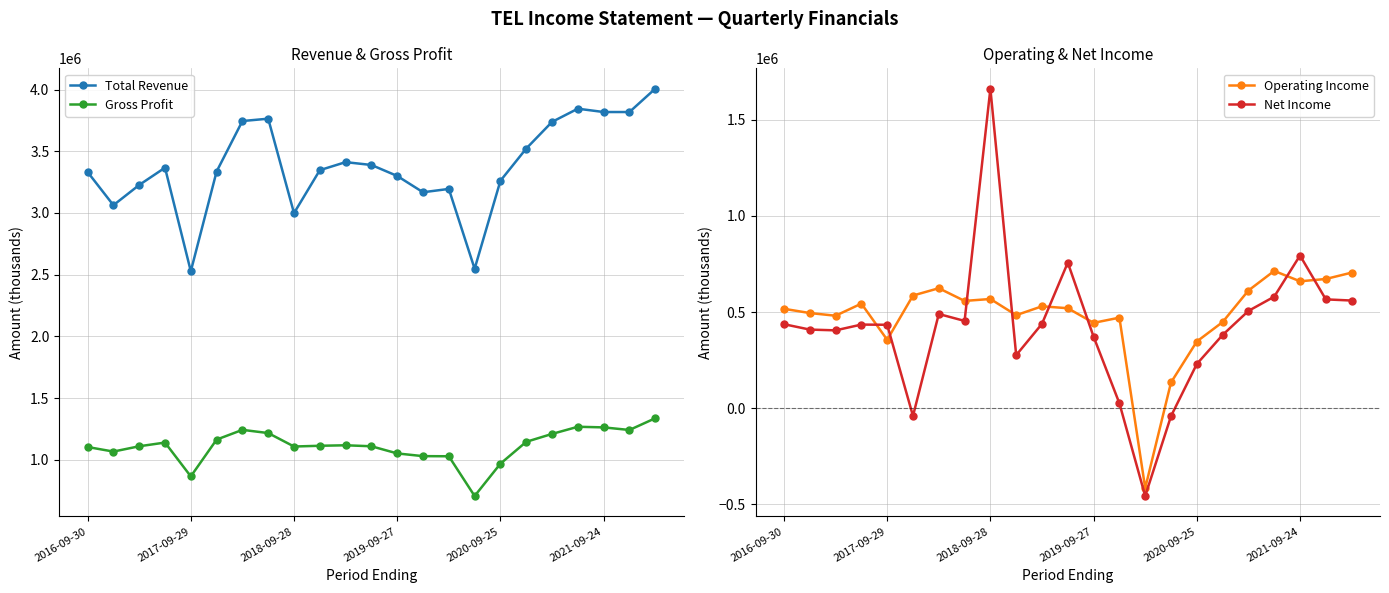

Which series has the largest range (max minus min)?

Net Income